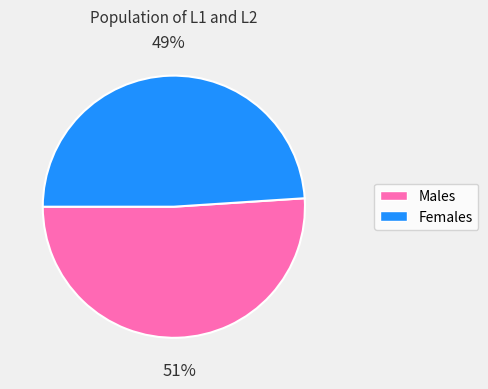

Is there any slice that represents more than half of the pie?

Yes